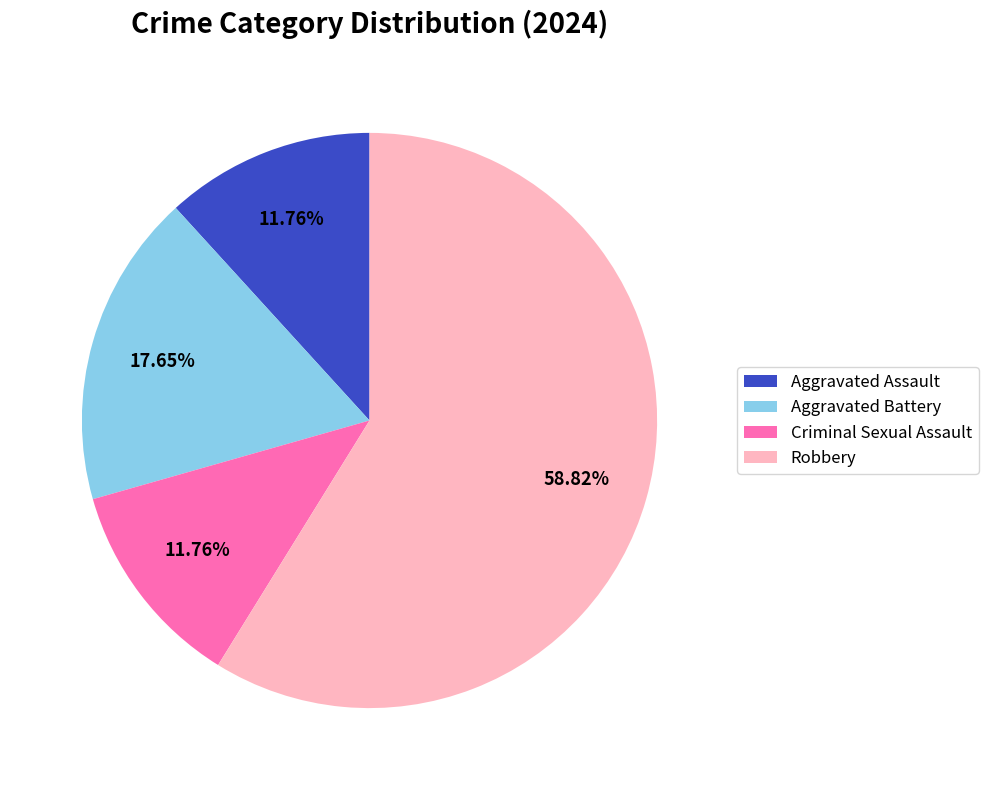

What is the largest slice in the pie chart?

Robbery